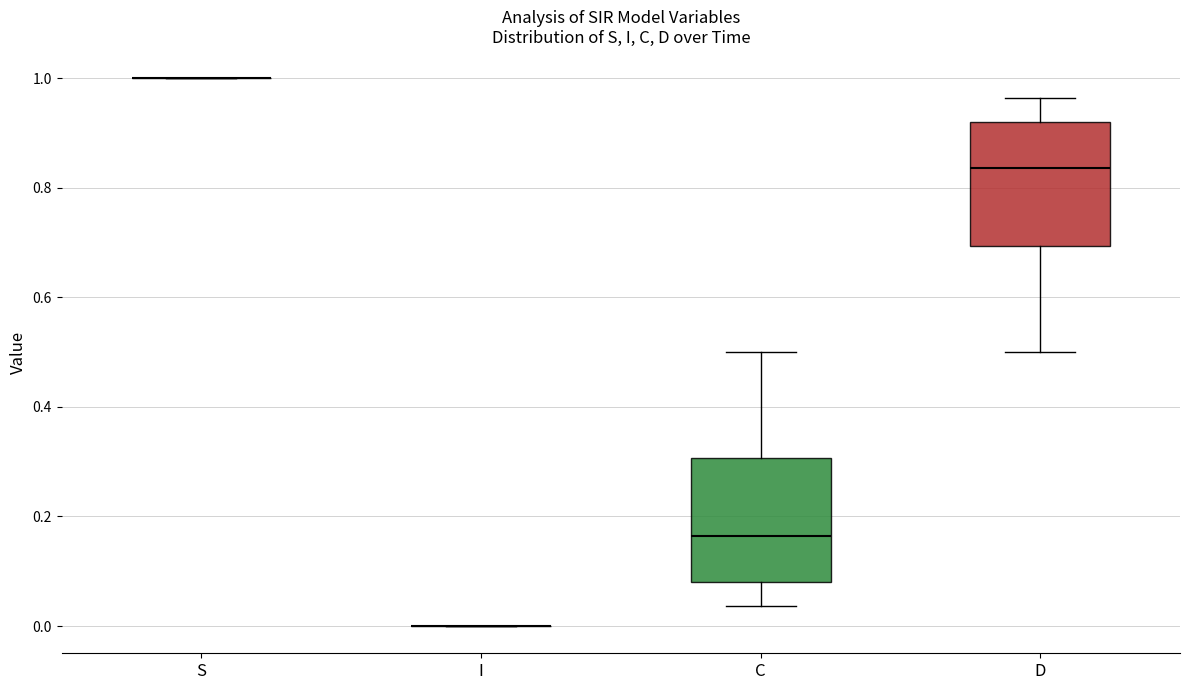

Reading left to right, transcribe this box plot: for each box, give where its median line is, the range the box spans, and where its two whiskers end, as read against the y-axis. The values are not printed on the chart, so give them approximately, as read against the axis.

S: box collapsed to a line at 1.00, whiskers 1.00 to 1.00
I: box collapsed to a line at 0.00, whiskers 0.00 to 0.00
C: median 0.16, box 0.08 to 0.30, whiskers 0.04 to 0.50
D: median 0.84, box 0.70 to 0.92, whiskers 0.50 to 0.96